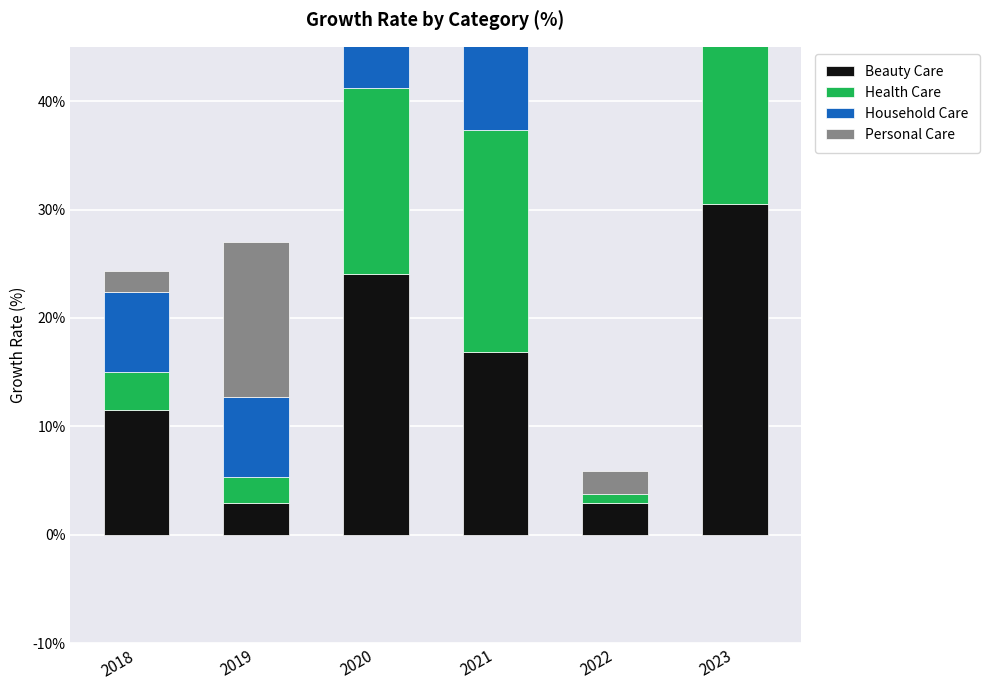

What is the value of the Beauty Care bar at the 1st from the left?

11.5